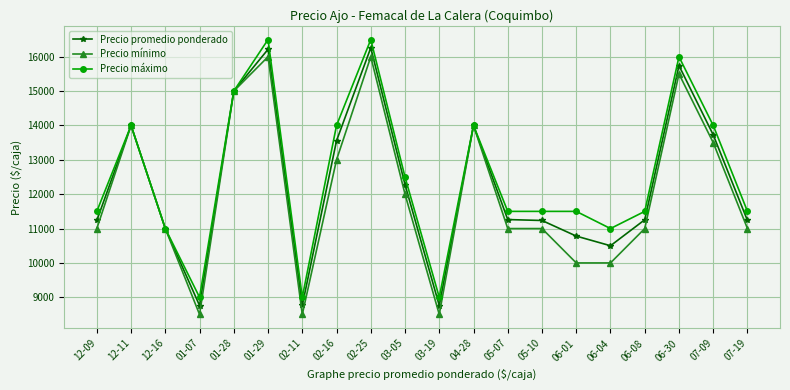

Is this an area chart (filled region under the line)?

No